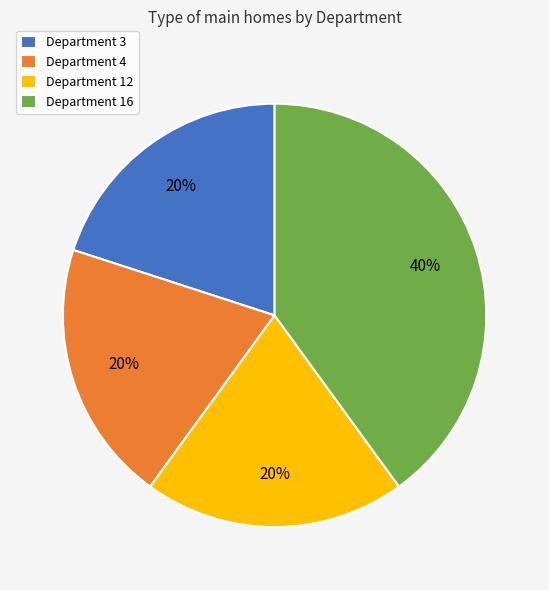

Do Department 16 and Department 3 together represent more than half of the pie?

Yes